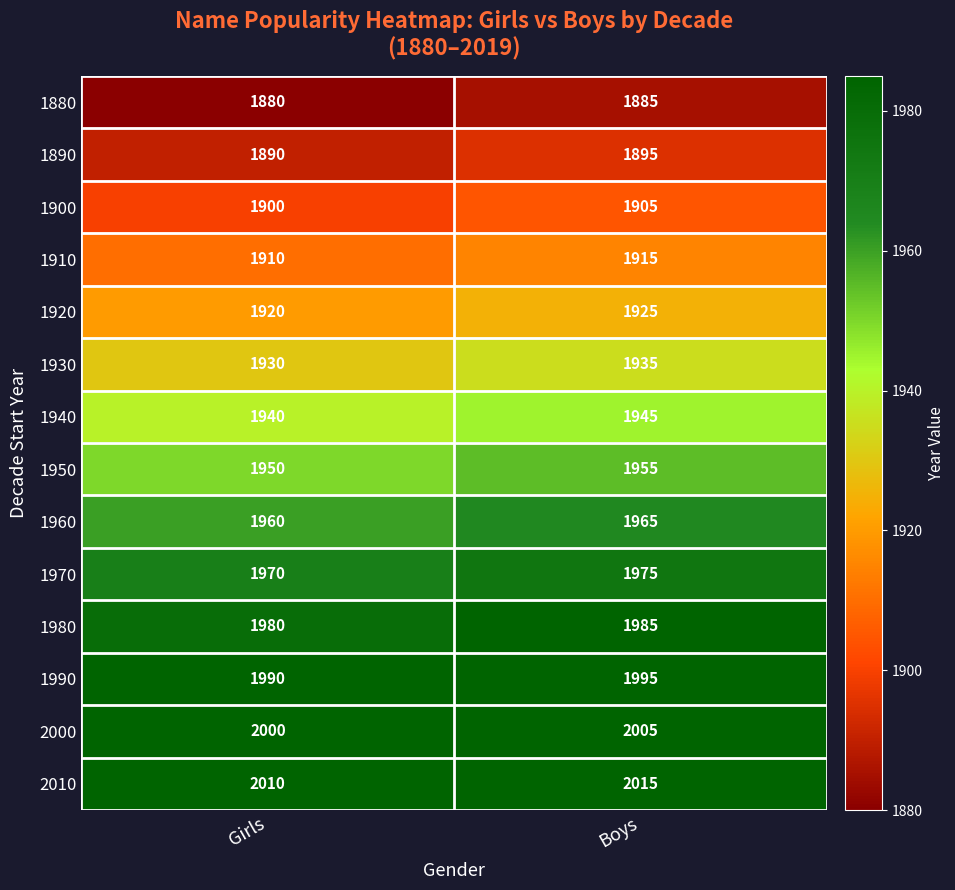

What is the approximate value of 1930 at Boys?

1935